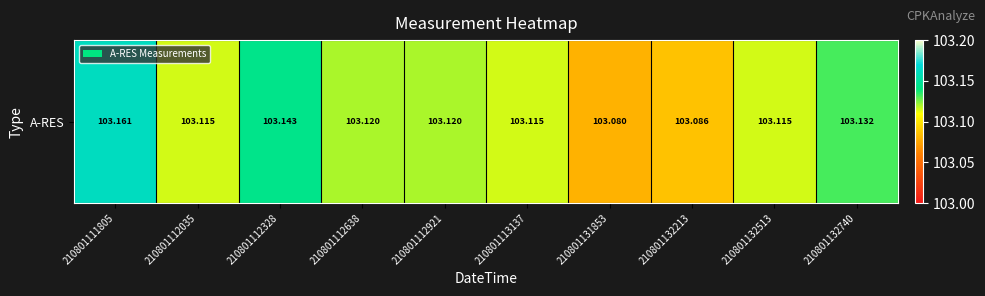

Read the value at 210801112638.

103.1